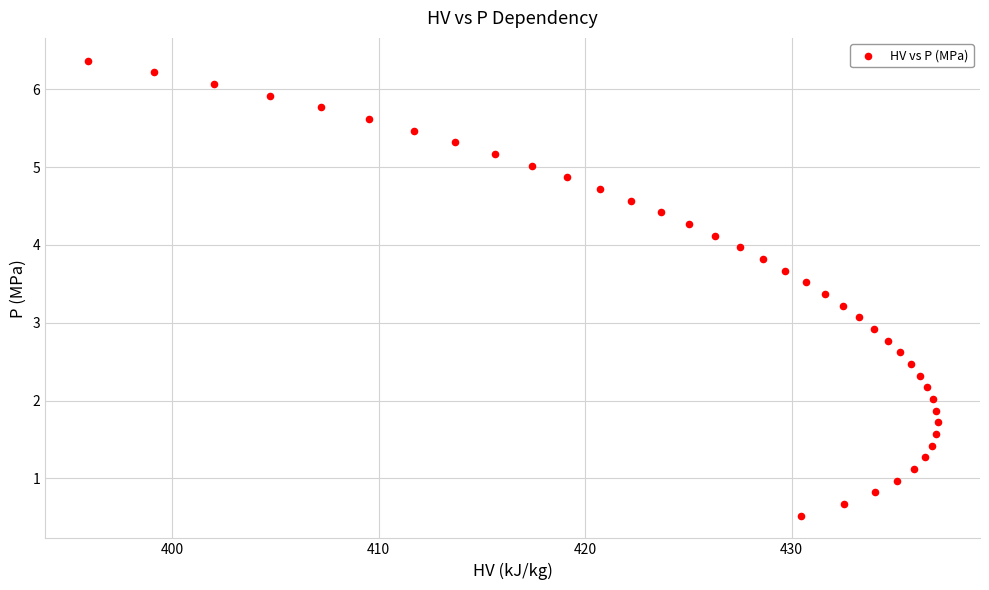

What is the range of X values (max minus min)?

41.1